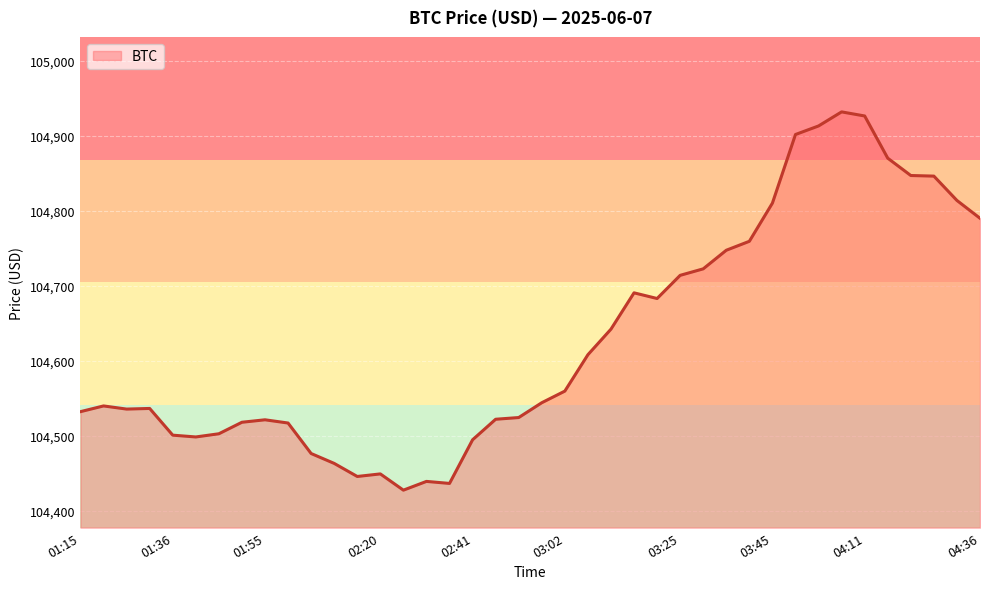

What is the difference between the maximum and minimum values?

504.6